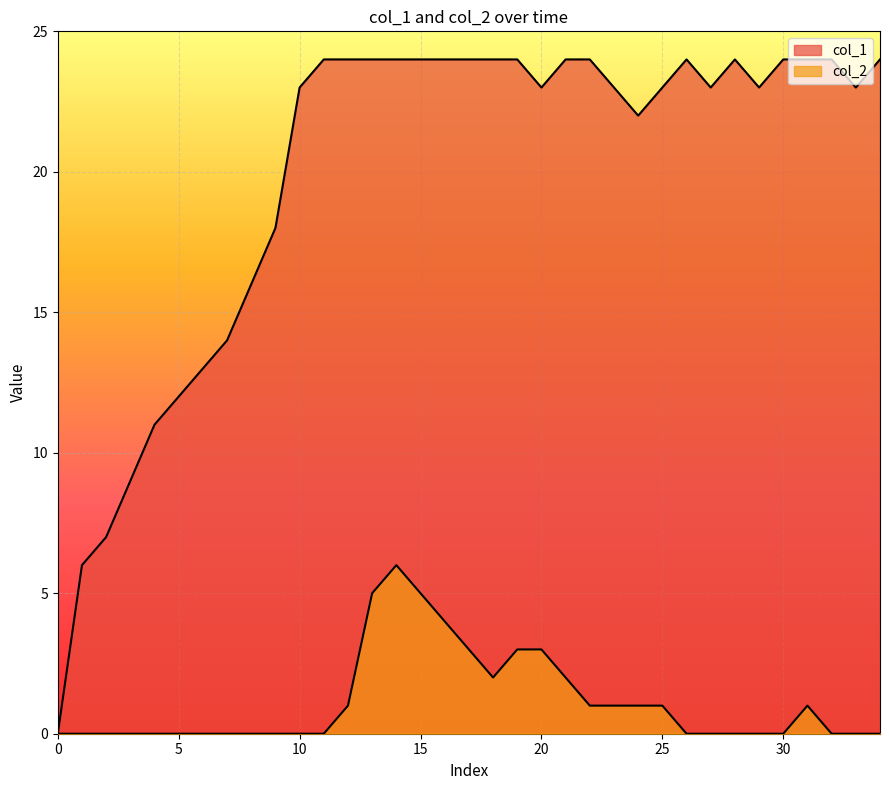

True or false: col_2 and col_1 intersect in this chart.

False